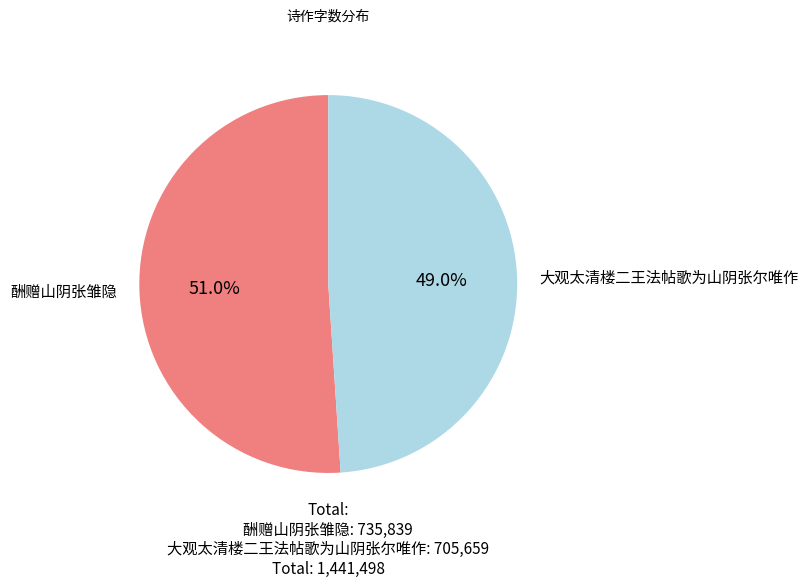

True or false: 酬赠山阴张雏隐 accounts for 63% of the total.

False